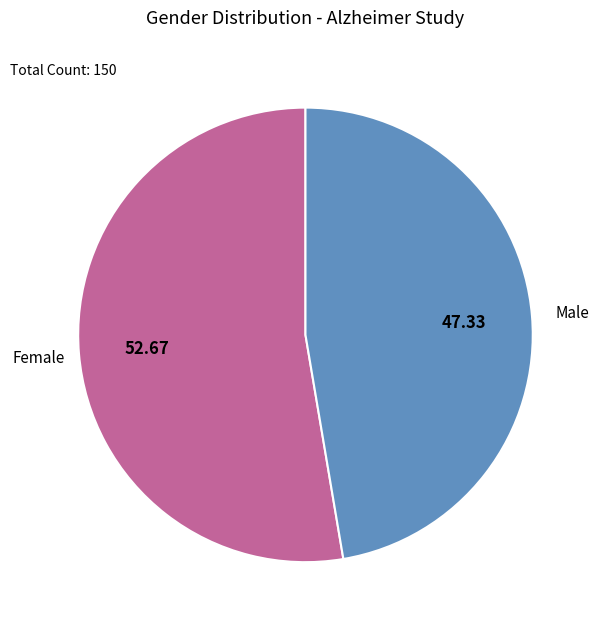

Which slice is the largest?

Female